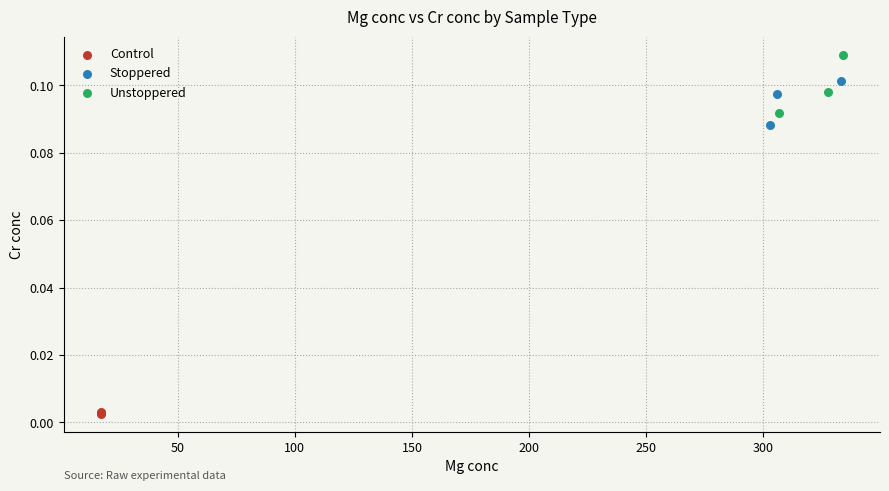

Which series reaches the minimum Y coordinate?

Control